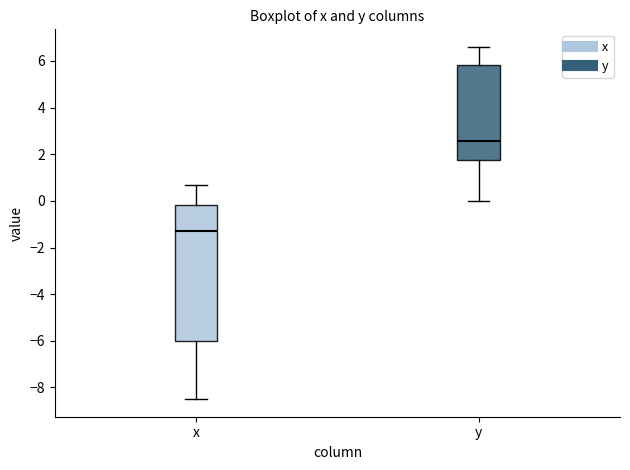

Which box has the highest median line?

y